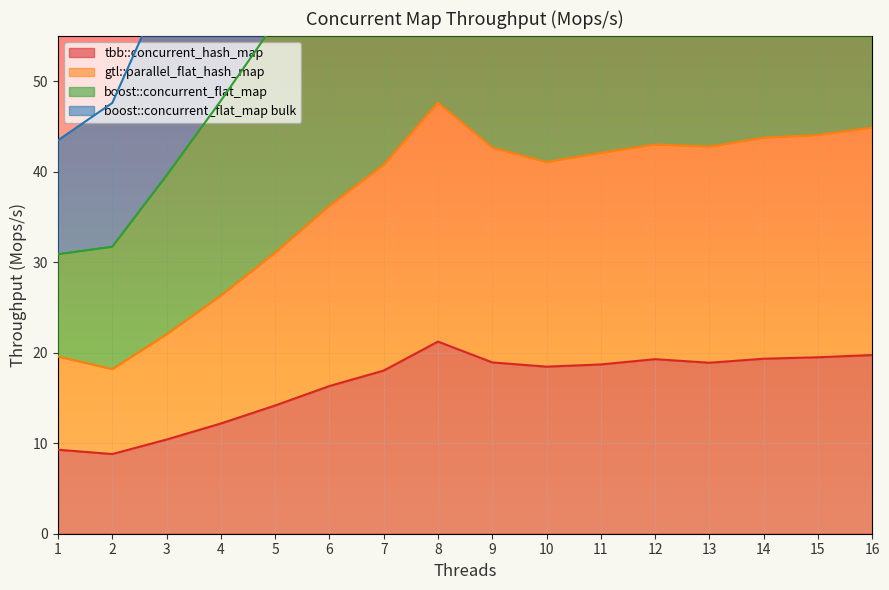

At which category does boost::concurrent_flat_map bulk reach its first local peak?

8